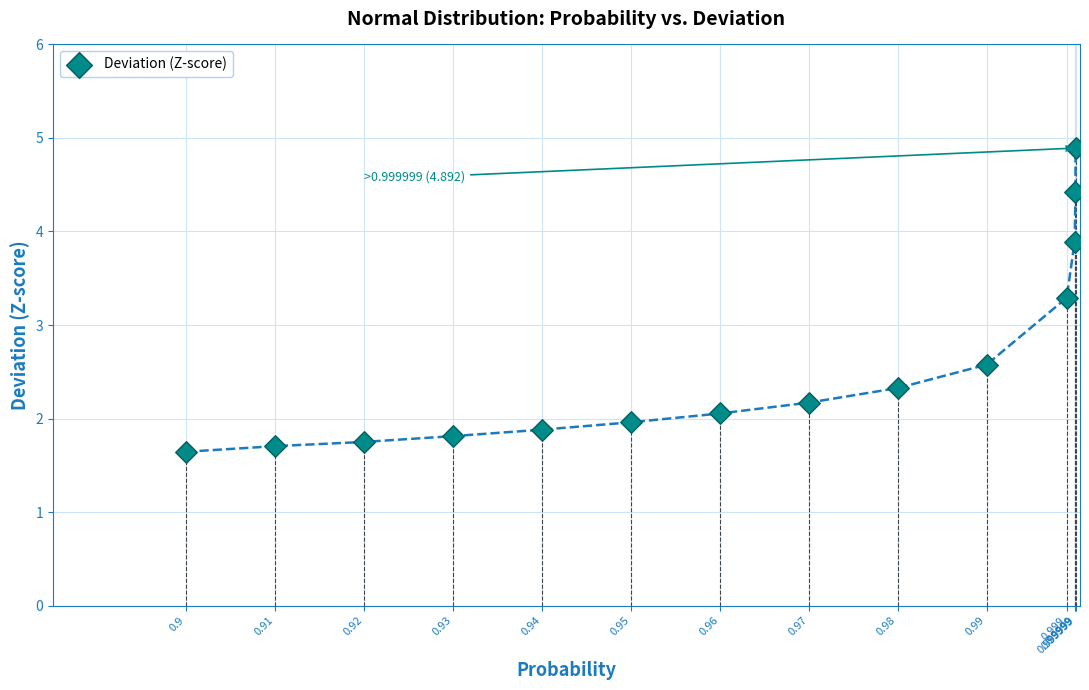

What Y value in the scatter plot is closest to 3?

3.3